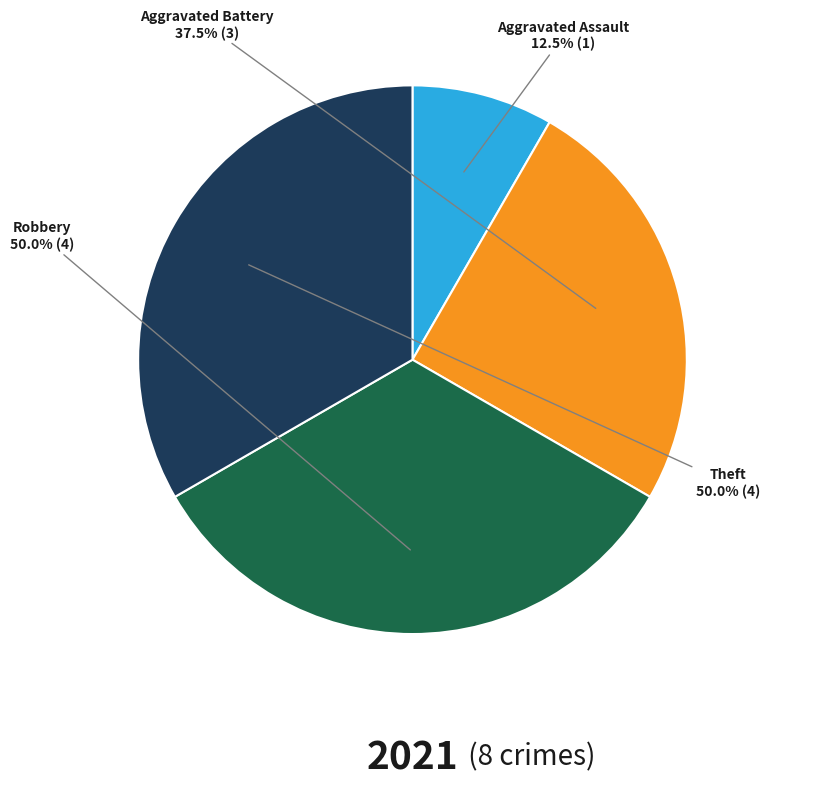

How many slices are in this pie chart?

4